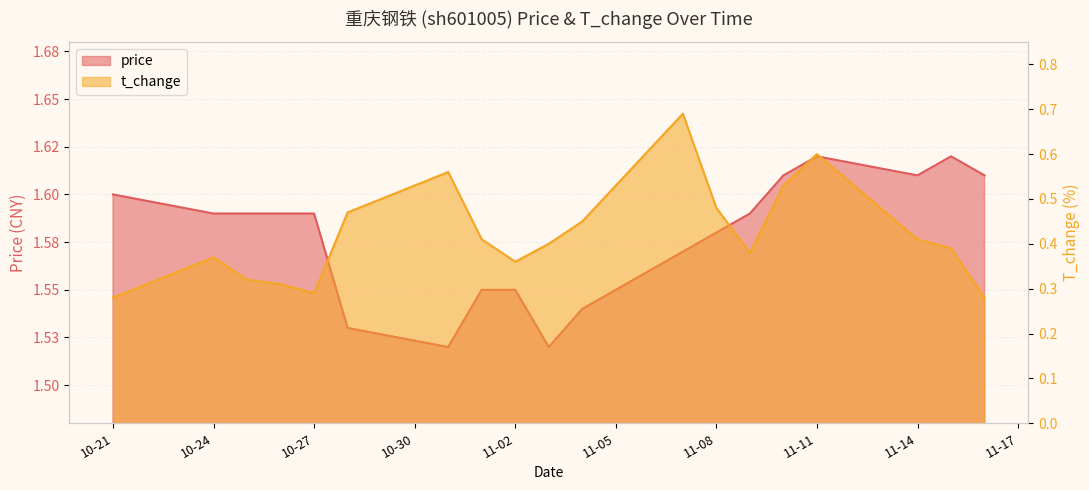

What is the average value of the t_change series?

0.4